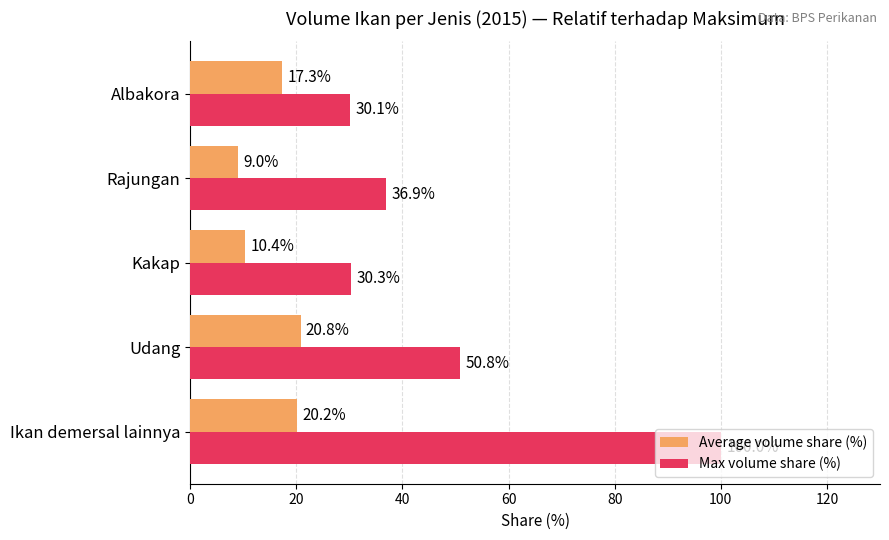

Which series has the widest spread of values?

Max volume share (%)